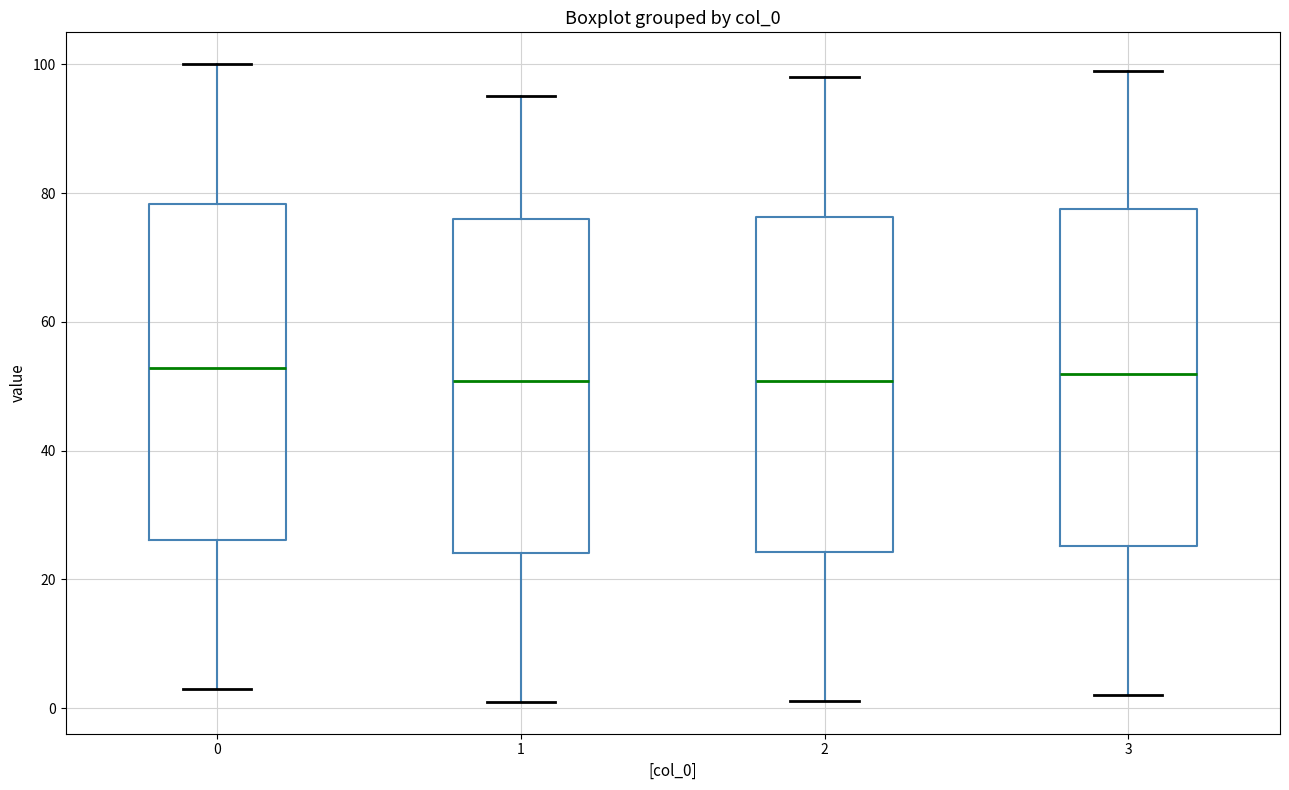

Reading left to right, transcribe this box plot: for each box, give where its median line is, the range the box spans, and where its two whiskers end, as read against the y-axis. The values are not printed on the chart, so give them approximately, as read against the axis.

0: median 52, box 26 to 78, whiskers 4 to 100
1: median 50, box 24 to 76, whiskers 2 to 96
2: median 50, box 24 to 76, whiskers 2 to 98
3: median 52, box 26 to 78, whiskers 2 to 100